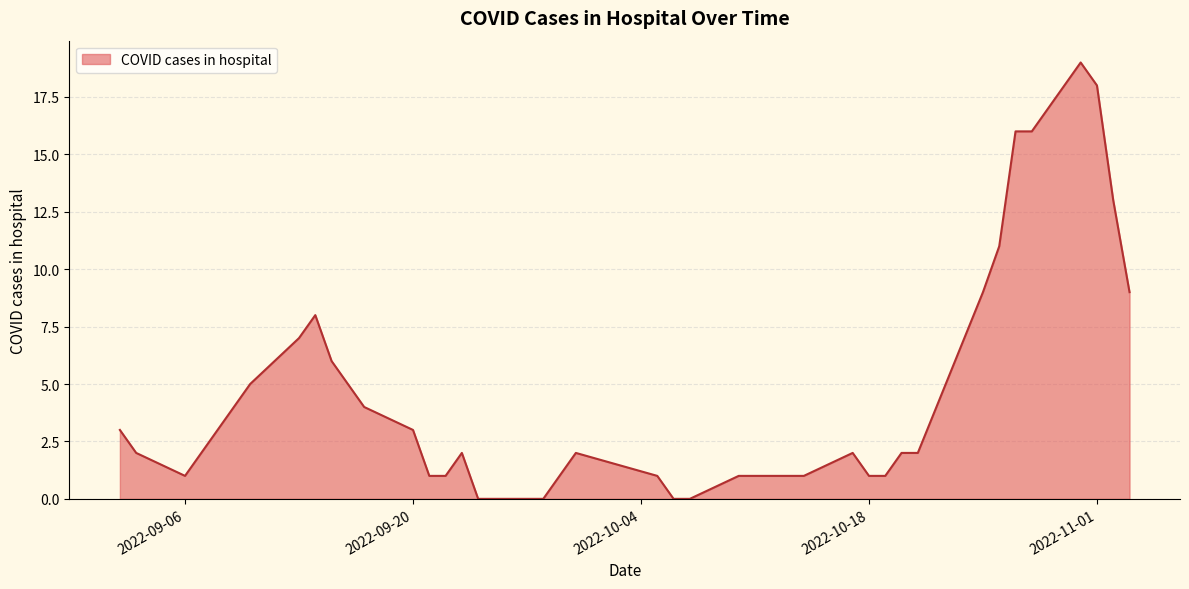

What is the difference between the maximum and minimum values?

19